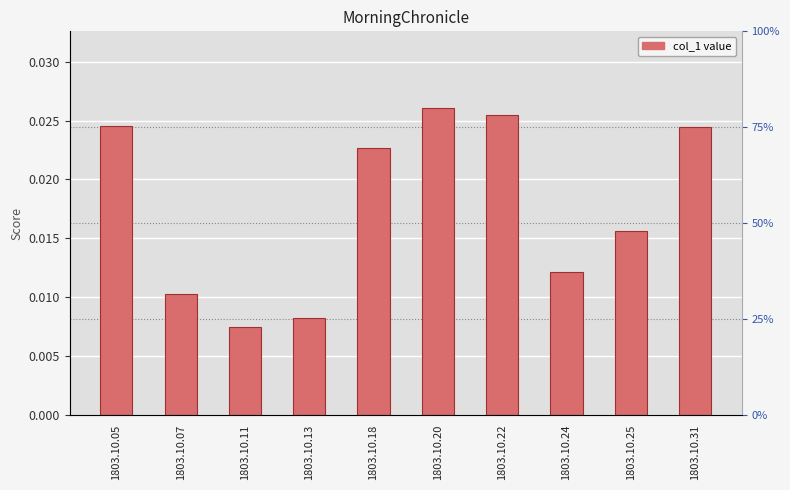

Are the bars horizontal?

No